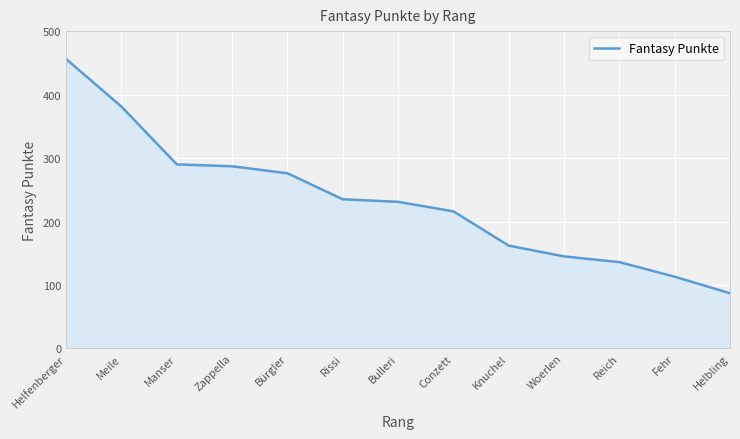

What is the difference between the values at Bürgler and Bulleri?

45